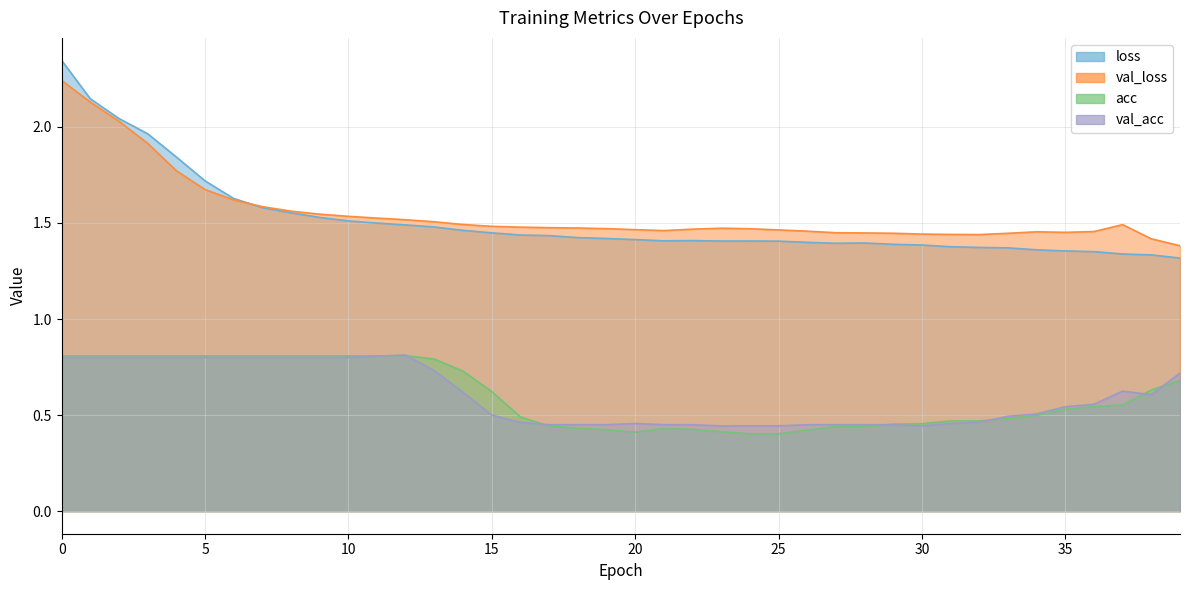

Reading left to right, list all the values displayed in this chart.

loss: 0=2.3	1=2.1	2=2.0	3=2.0	4=1.8	5=1.7	6=1.6	7=1.6	8=1.6	9=1.5	10=1.5	11=1.5	12=1.5	13=1.5	14=1.5	15=1.4	16=1.4	17=1.4	18=1.4	19=1.4	20=1.4	21=1.4	22=1.4	23=1.4	24=1.4	25=1.4	26=1.4	27=1.4	28=1.4	29=1.4	30=1.4	31=1.4	32=1.4	33=1.4	34=1.4	35=1.4	36=1.4	37=1.3	38=1.3	39=1.3
val_loss: 0=2.2	1=2.1	2=2.0	3=1.9	4=1.8	5=1.7	6=1.6	7=1.6	8=1.6	9=1.5	10=1.5	11=1.5	12=1.5	13=1.5	14=1.5	15=1.5	16=1.5	17=1.5	18=1.5	19=1.5	20=1.5	21=1.5	22=1.5	23=1.5	24=1.5	25=1.5	26=1.5	27=1.4	28=1.4	29=1.4	30=1.4	31=1.4	32=1.4	33=1.4	34=1.5	35=1.5	36=1.5	37=1.5	38=1.4	39=1.4
acc: 0=0.8	1=0.8	2=0.8	3=0.8	4=0.8	5=0.8	6=0.8	7=0.8	8=0.8	9=0.8	10=0.8	11=0.8	12=0.8	13=0.8	14=0.7	15=0.6	16=0.5	17=0.4	18=0.4	19=0.4	20=0.4	21=0.4	22=0.4	23=0.4	24=0.4	25=0.4	26=0.4	27=0.4	28=0.4	29=0.5	30=0.5	31=0.5	32=0.5	33=0.5	34=0.5	35=0.5	36=0.5	37=0.6	38=0.6	39=0.7
val_acc: 0=0.8	1=0.8	2=0.8	3=0.8	4=0.8	5=0.8	6=0.8	7=0.8	8=0.8	9=0.8	10=0.8	11=0.8	12=0.8	13=0.7	14=0.6	15=0.5	16=0.5	17=0.5	18=0.5	19=0.5	20=0.5	21=0.5	22=0.5	23=0.4	24=0.4	25=0.4	26=0.5	27=0.5	28=0.5	29=0.5	30=0.4	31=0.5	32=0.5	33=0.5	34=0.5	35=0.5	36=0.6	37=0.6	38=0.6	39=0.7